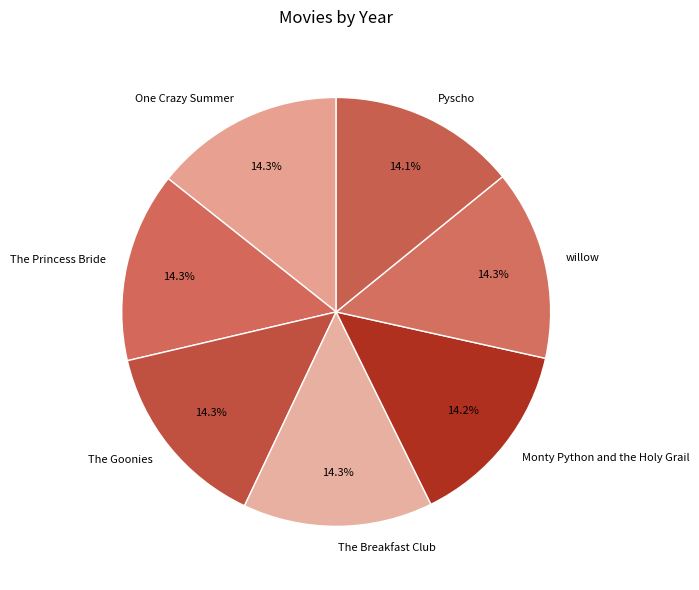

Is there any slice that represents more than half of the pie?

No